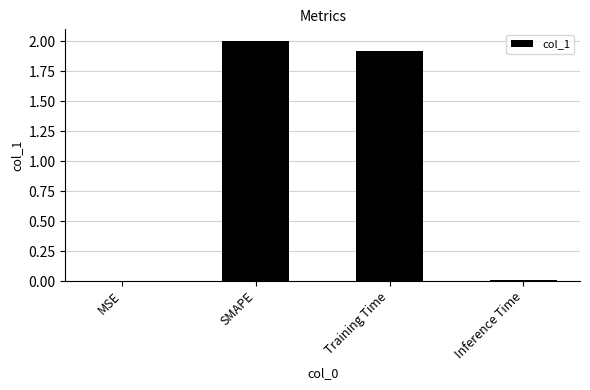

At which label does the data first exceed 1?

SMAPE